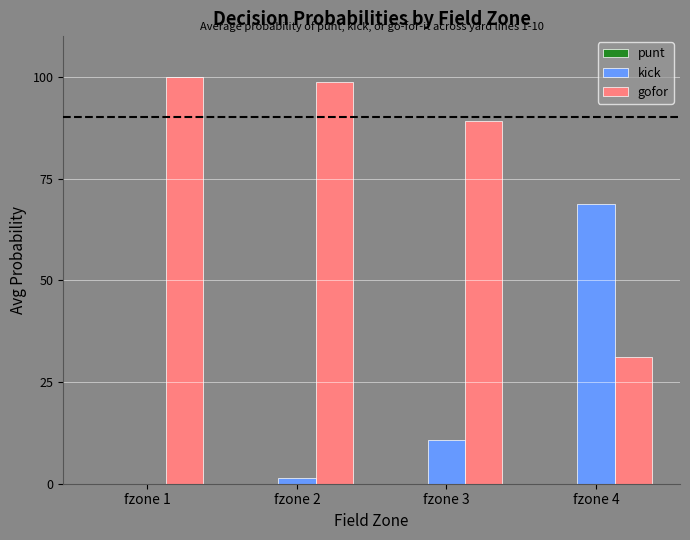

Which category has the highest value across all series?

fzone 1